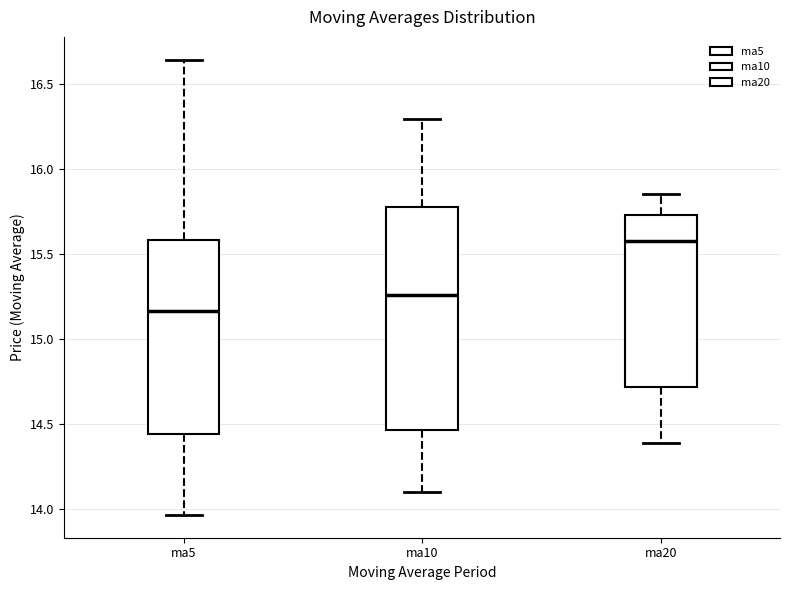

Which box's median line is the highest?

ma20